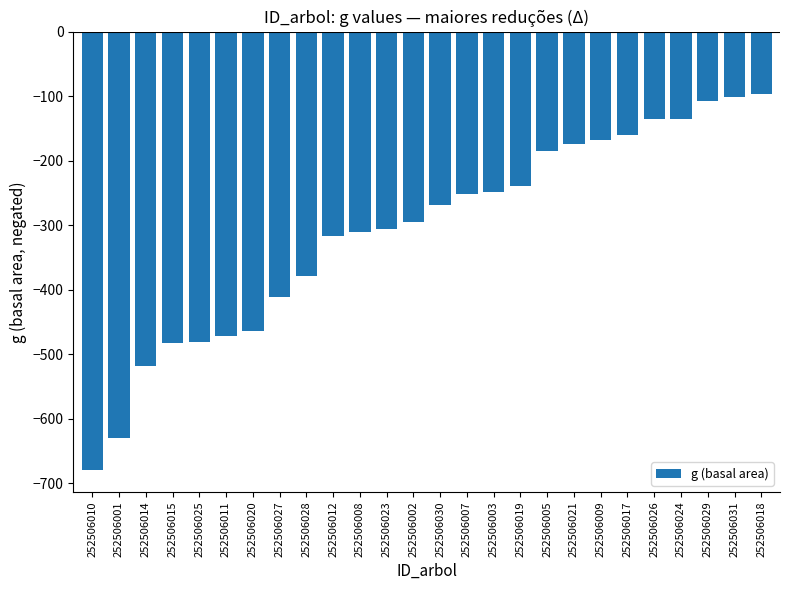

What is the difference between the maximum and second lowest values?

533.3